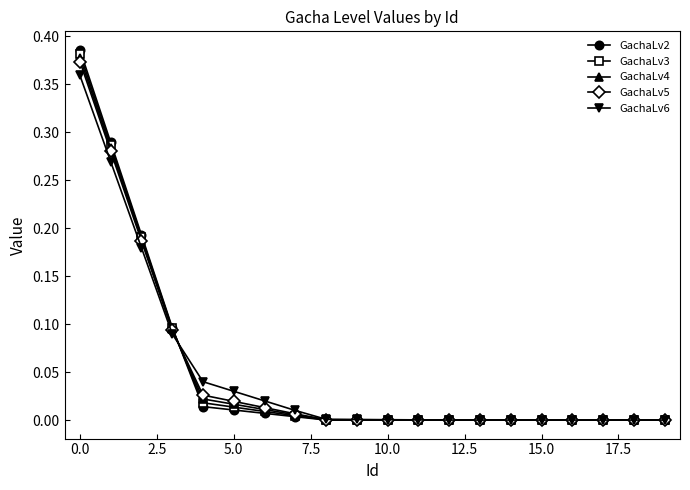

Which series has the largest range (max minus min)?

GachaLv2